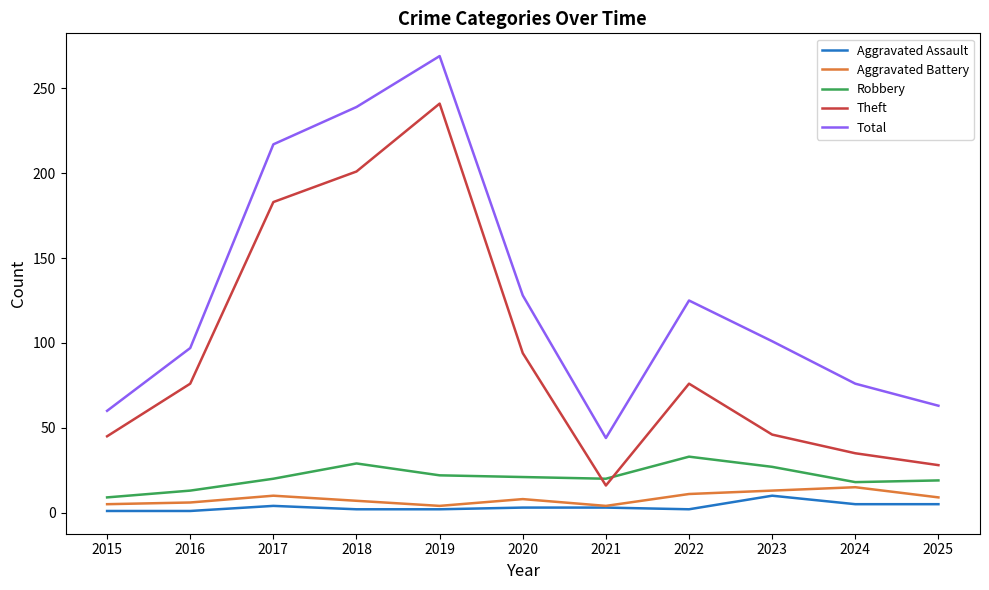

Which series has the largest total across all categories?

Total